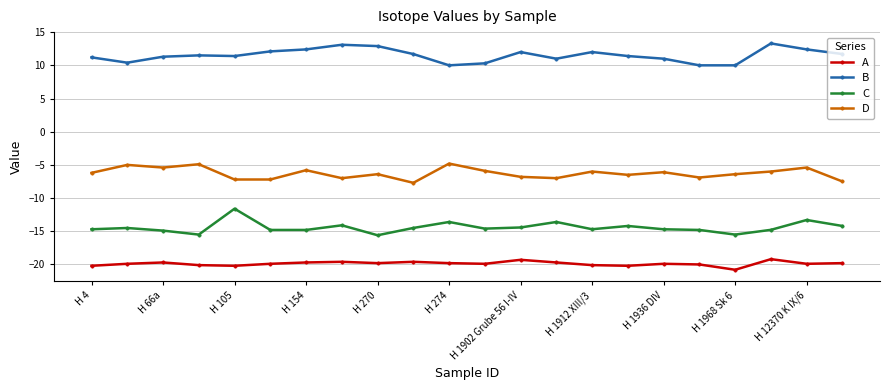

What is the minimum value shown in the chart?

-20.8